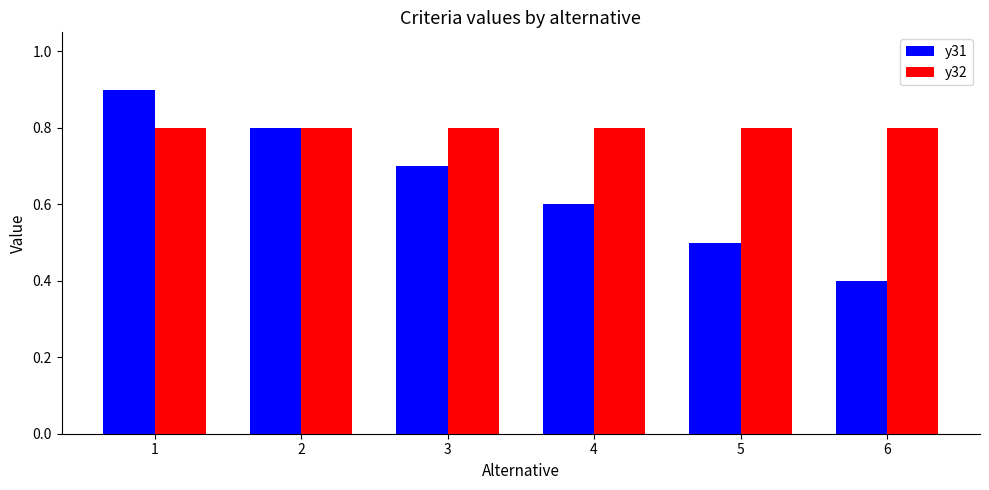

Which label corresponds to the largest value in the chart?

1